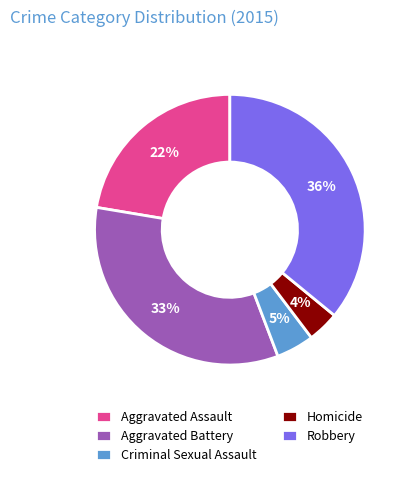

Does Aggravated Assault account for over 50% of the chart?

No